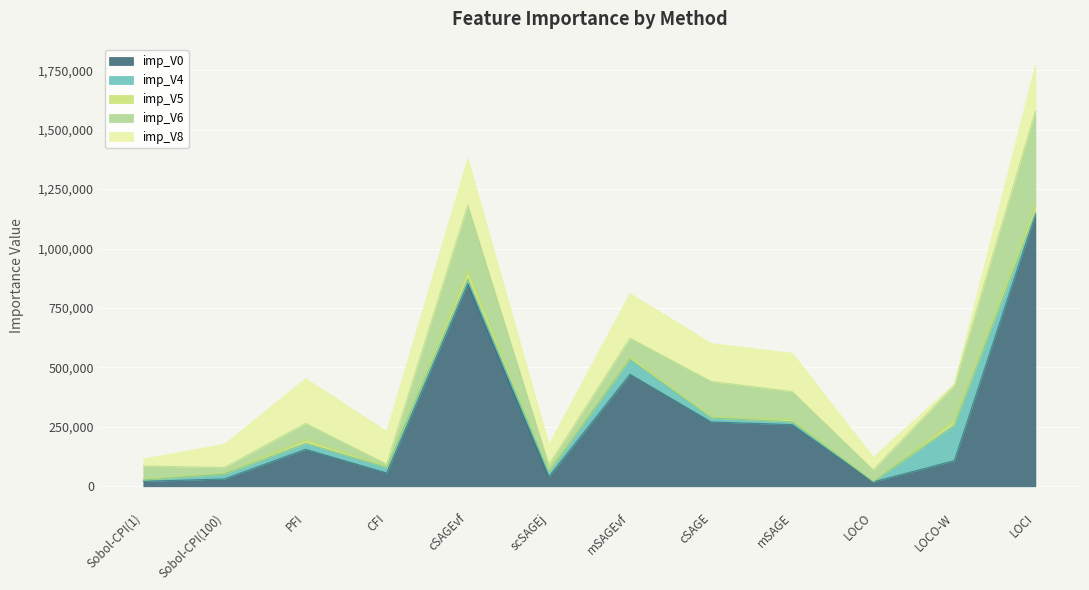

How many distinct data groups are displayed?

5